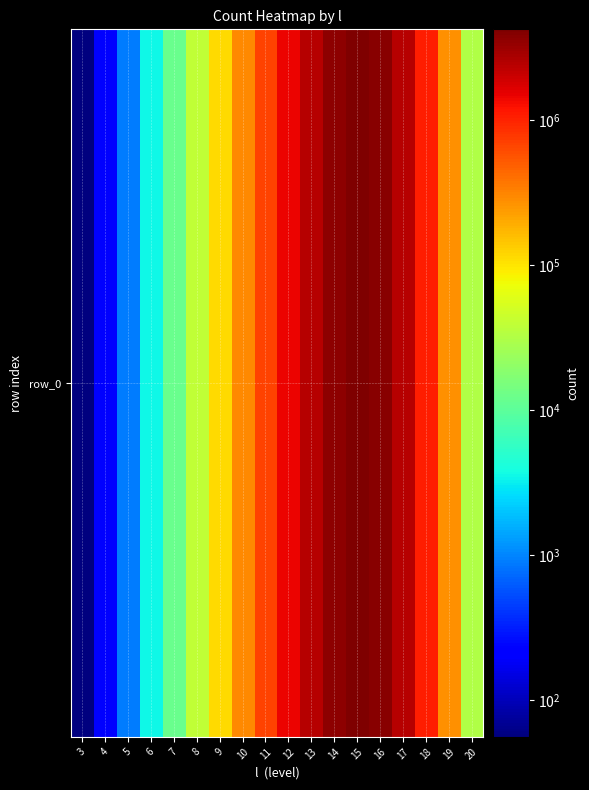

The value at 7 is 21577. True or false?

False